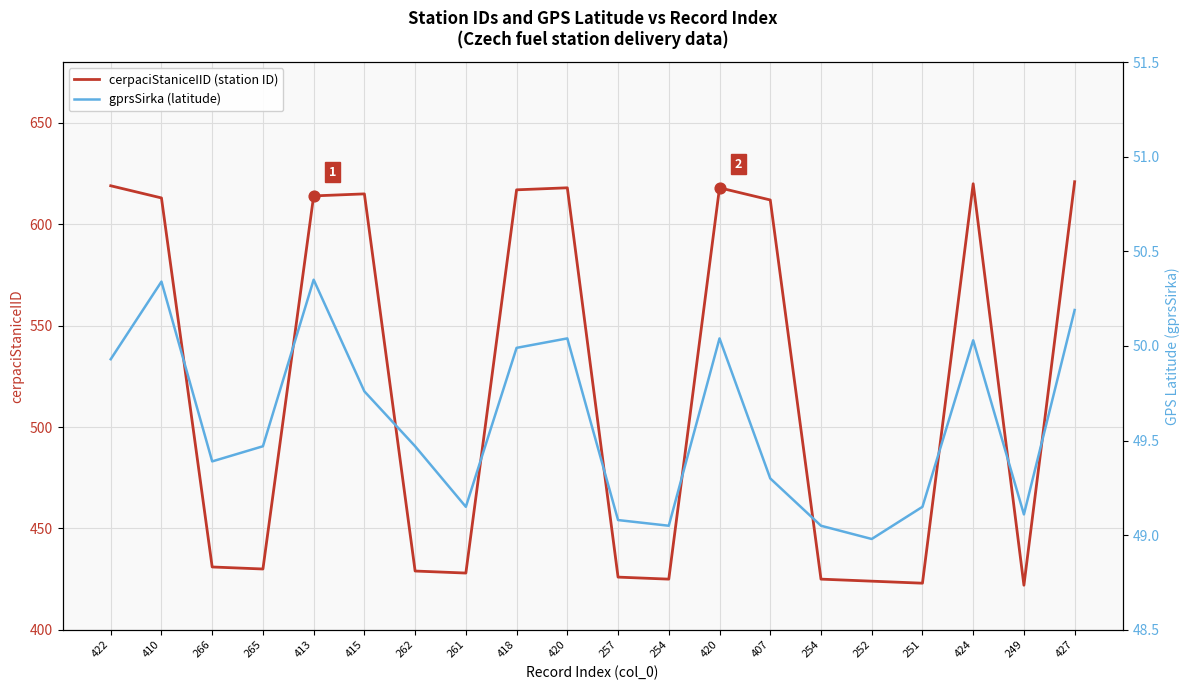

Which series contains the lowest Y value?

gprsSirka (latitude)